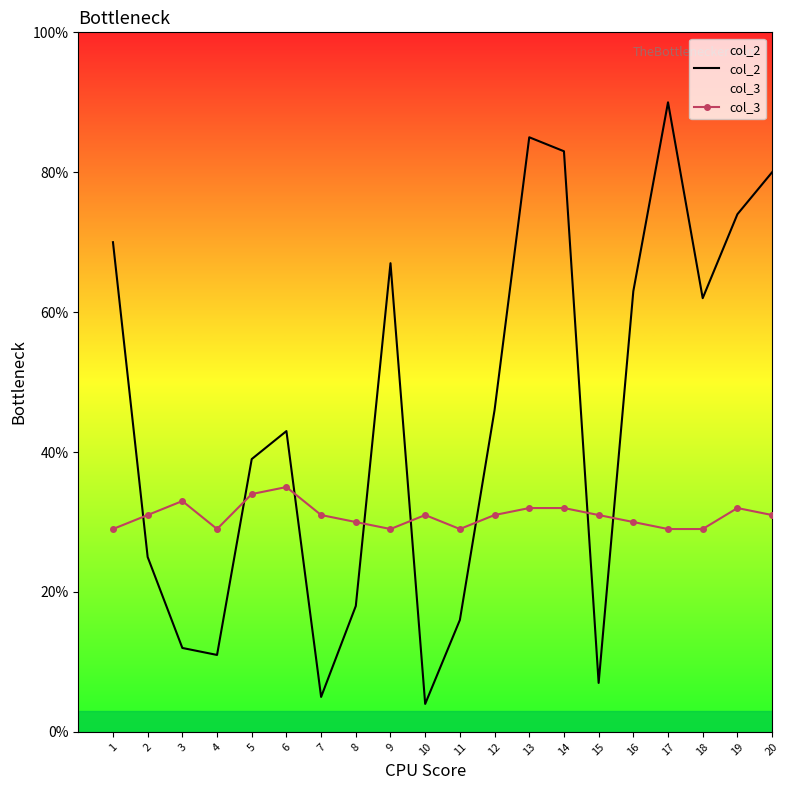

Count the number of categories in the chart.

20